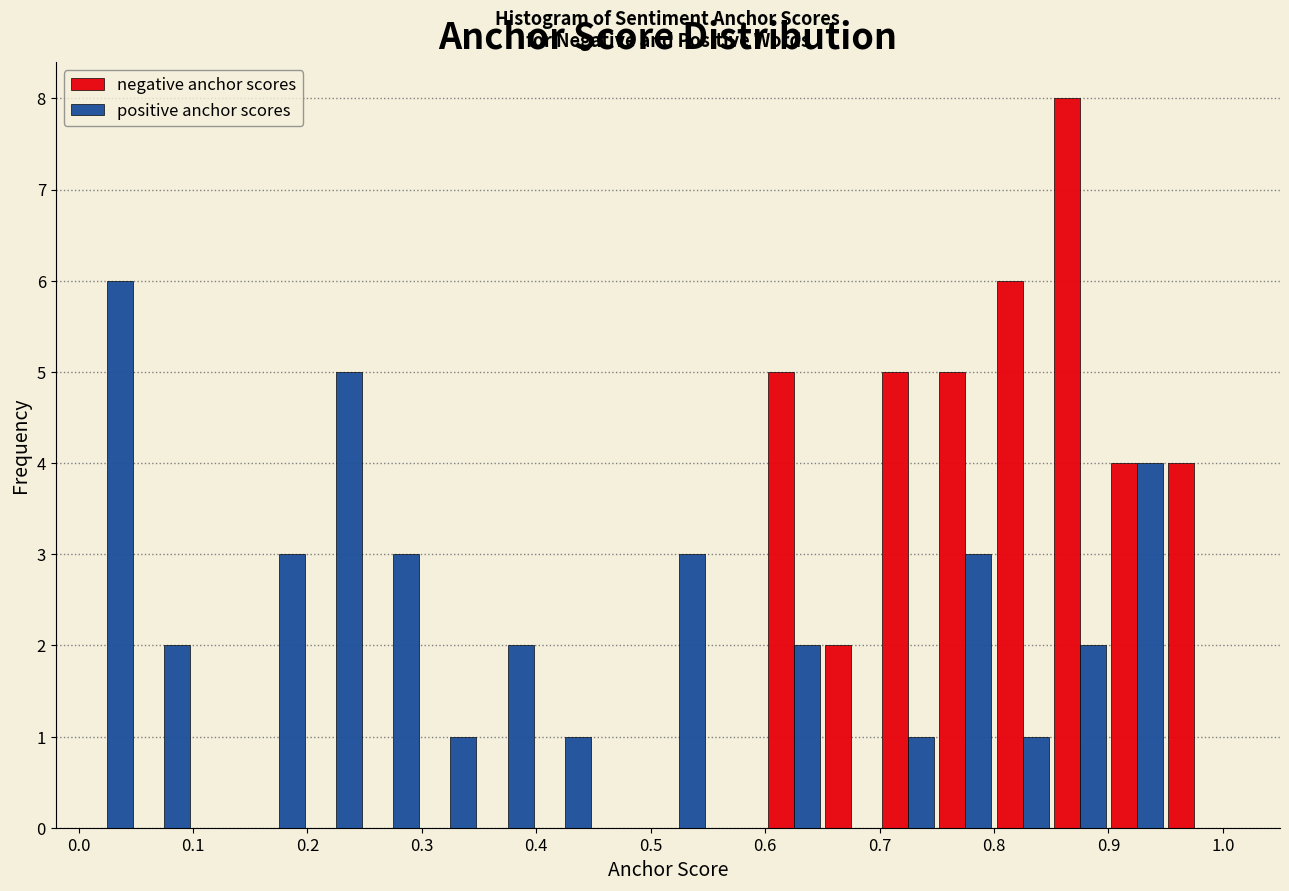

What is the height of the positive anchor scores bar covering 0.60 to 0.65 on the x-axis? The values are not printed on the chart, so give them approximately, as read against the axis.

2